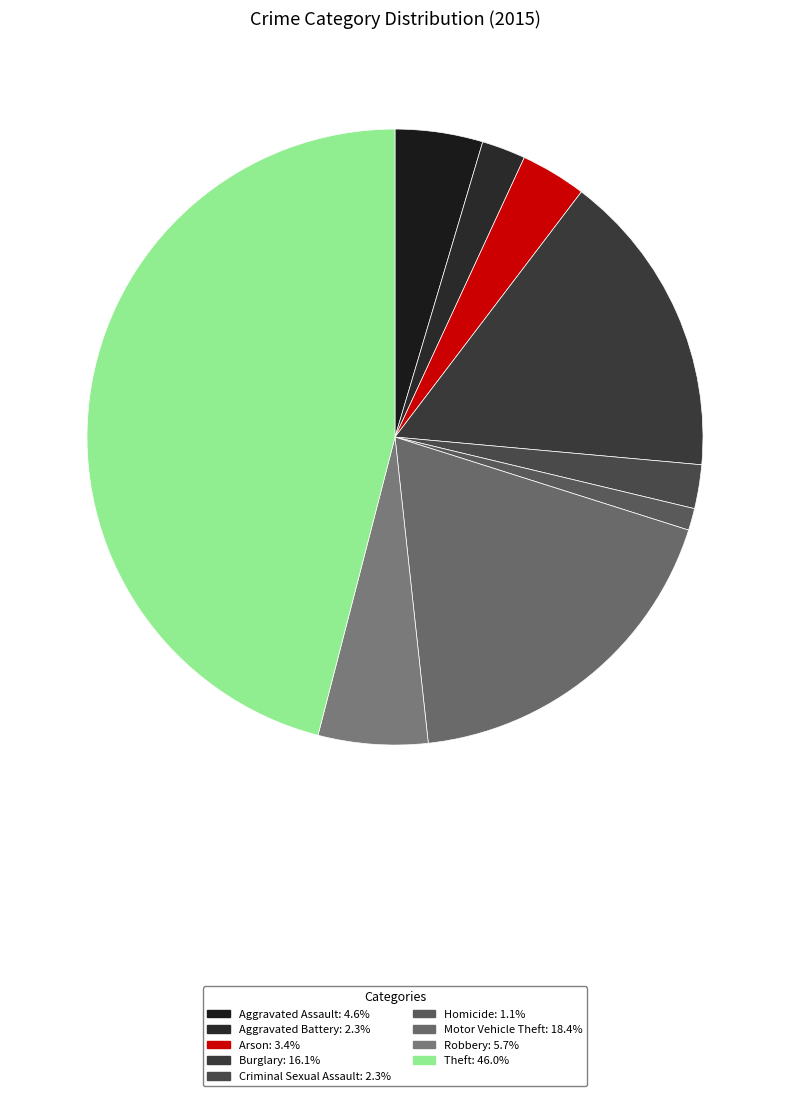

What percentage is the Burglary slice, to the nearest percent?

16%